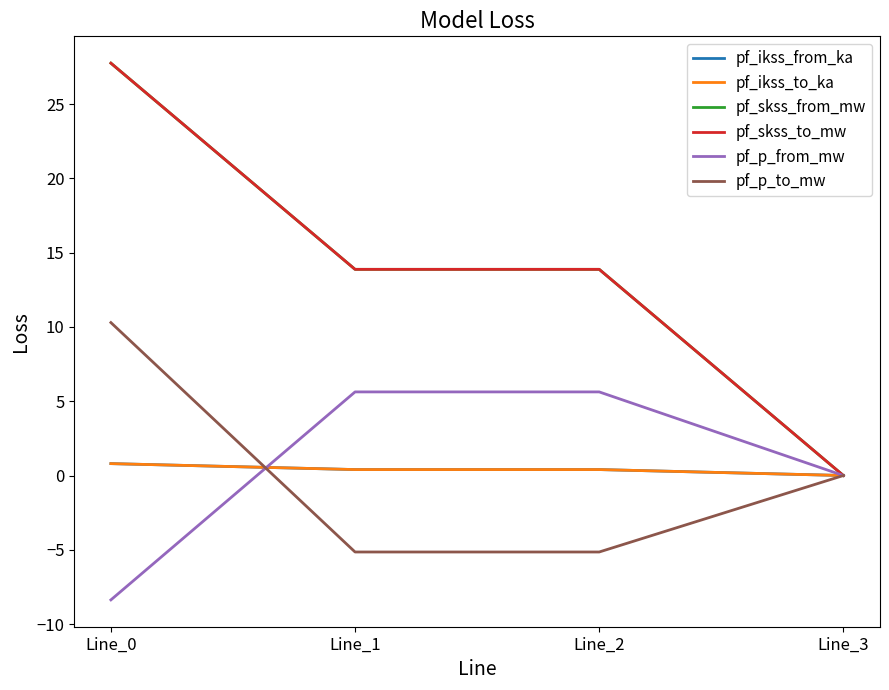

The pf_p_from_mw series shows 5.6 at Line_1. True or false?

True